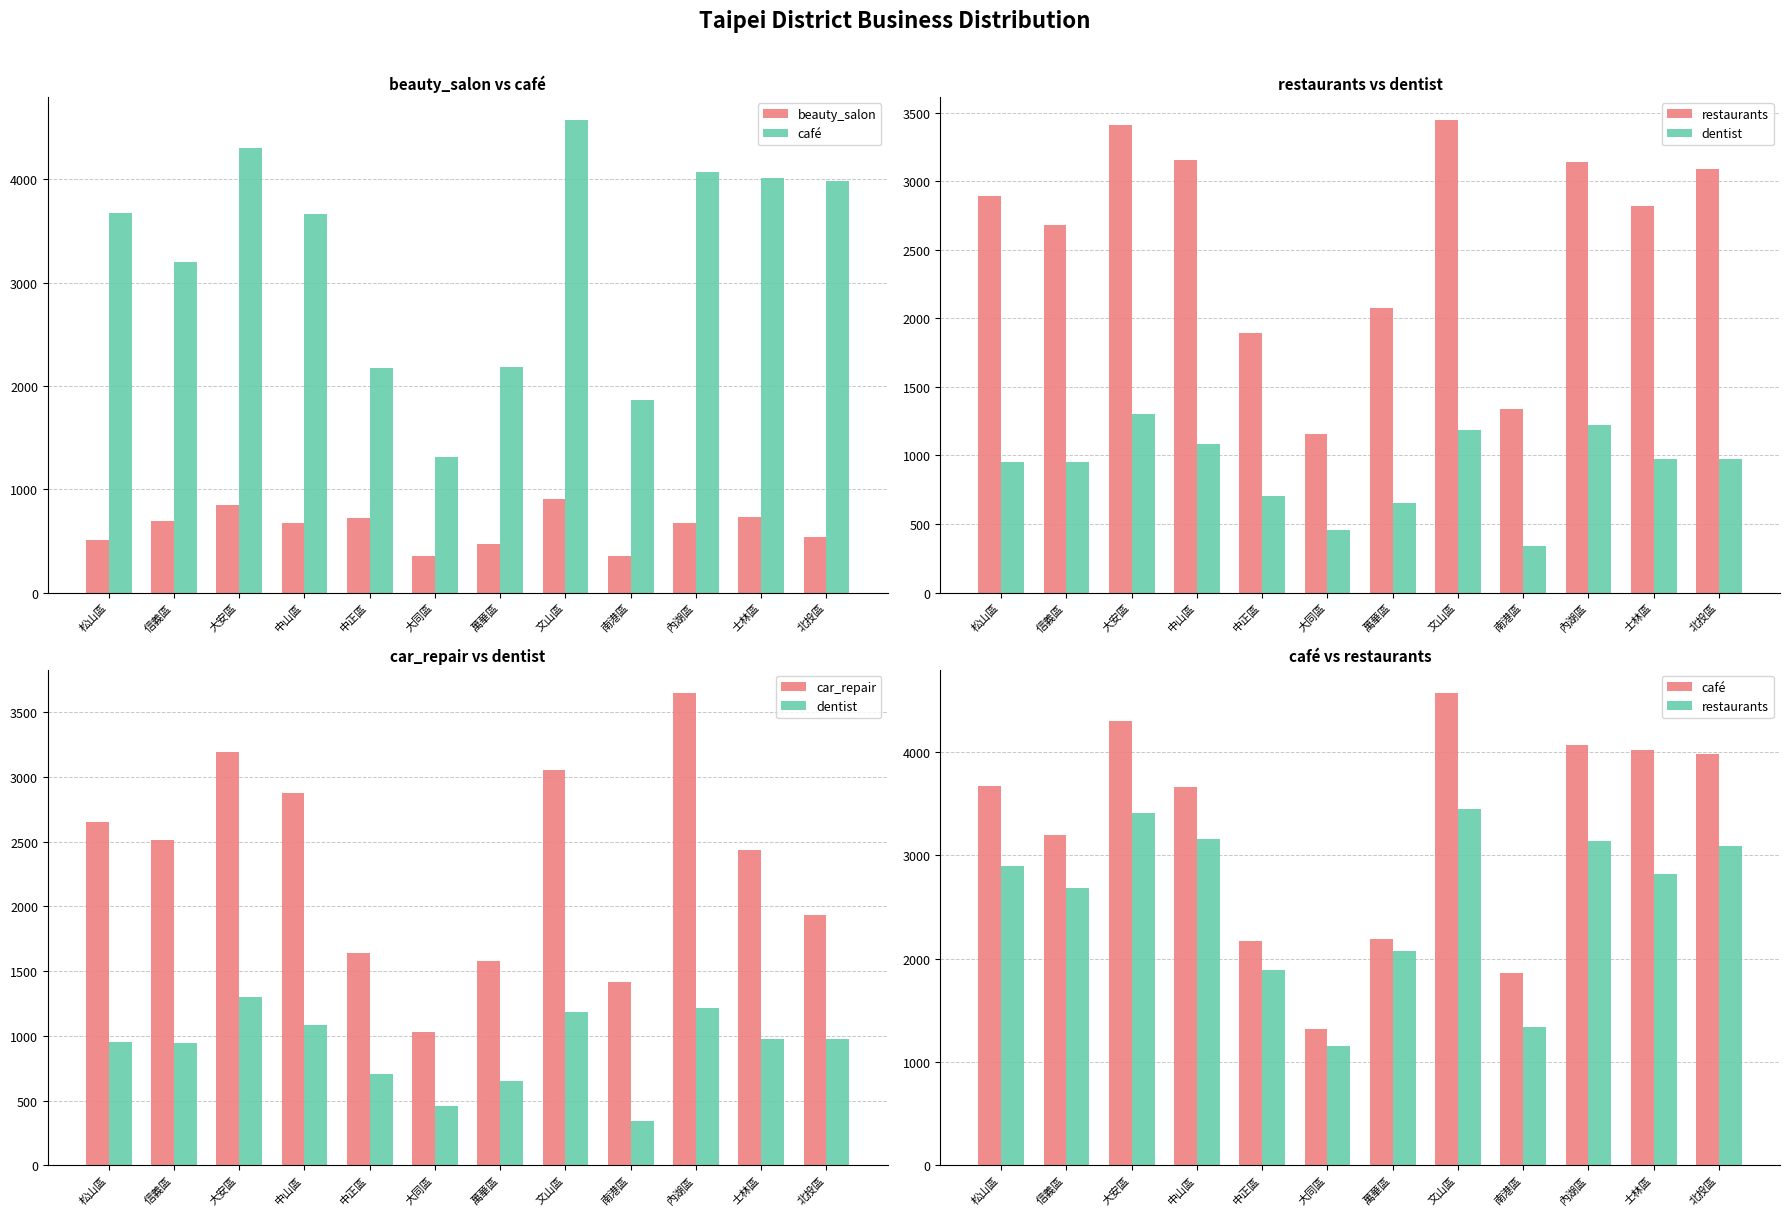

What are all the series names shown in the legend?

beauty_salon, café, restaurants, dentist, car_repair